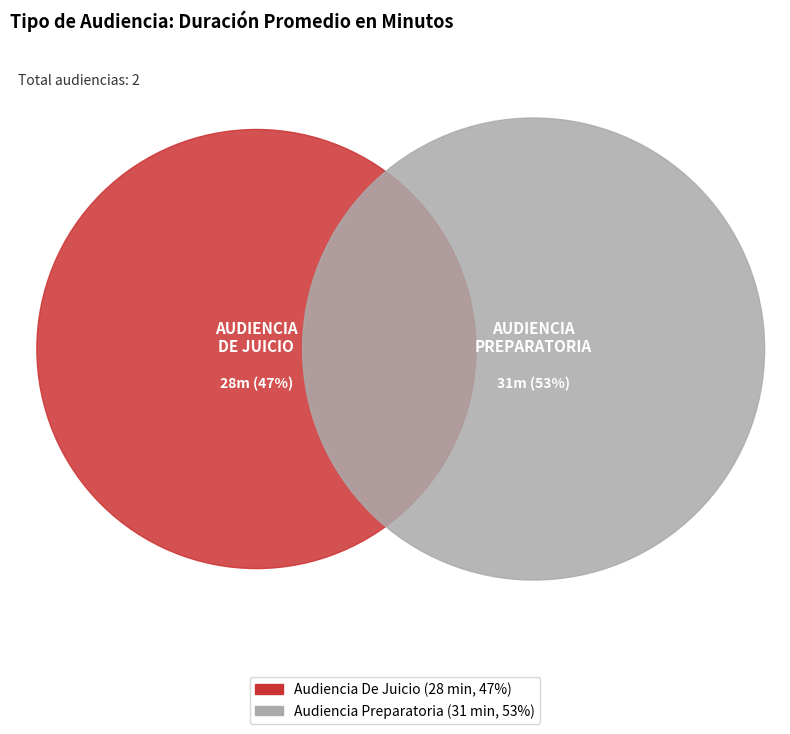

How many segments does this pie chart have?

2